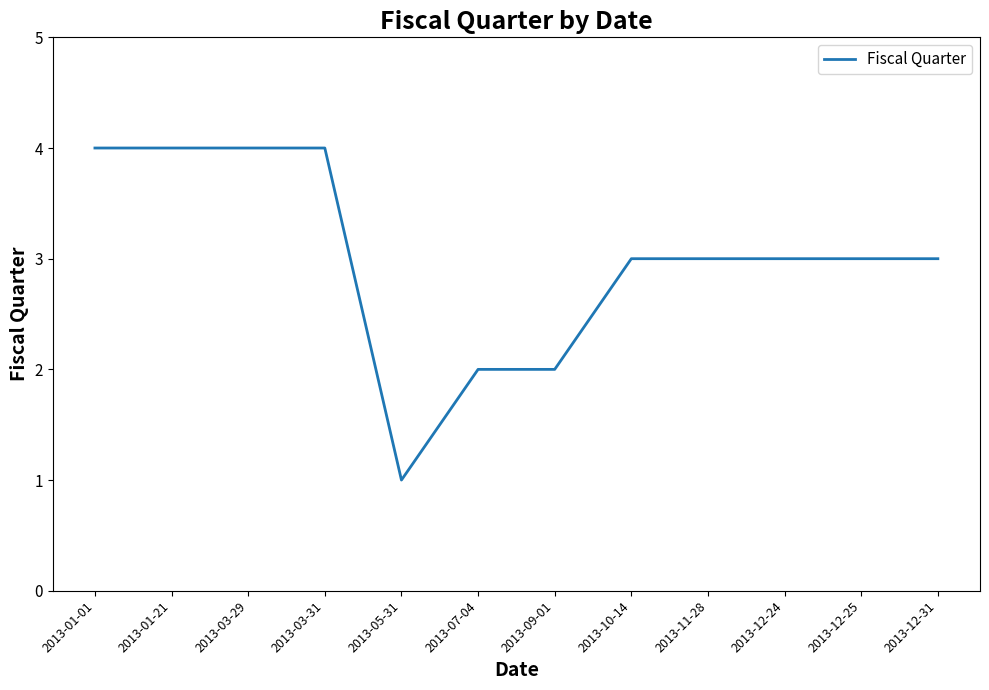

What is the difference between the maximum and minimum values?

3